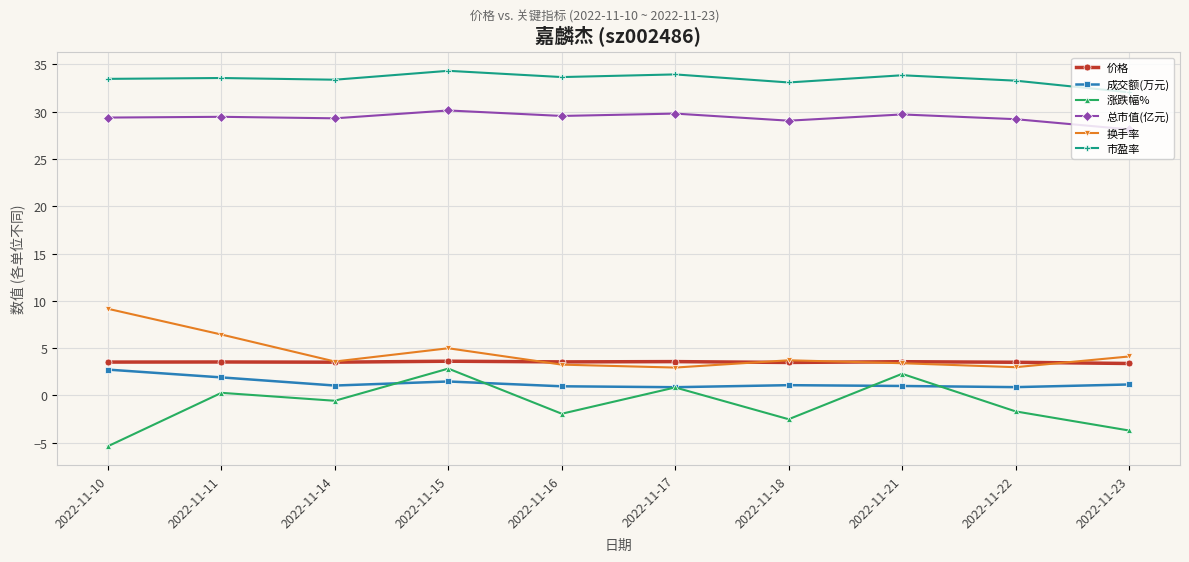

How many categories are shown in the chart?

10